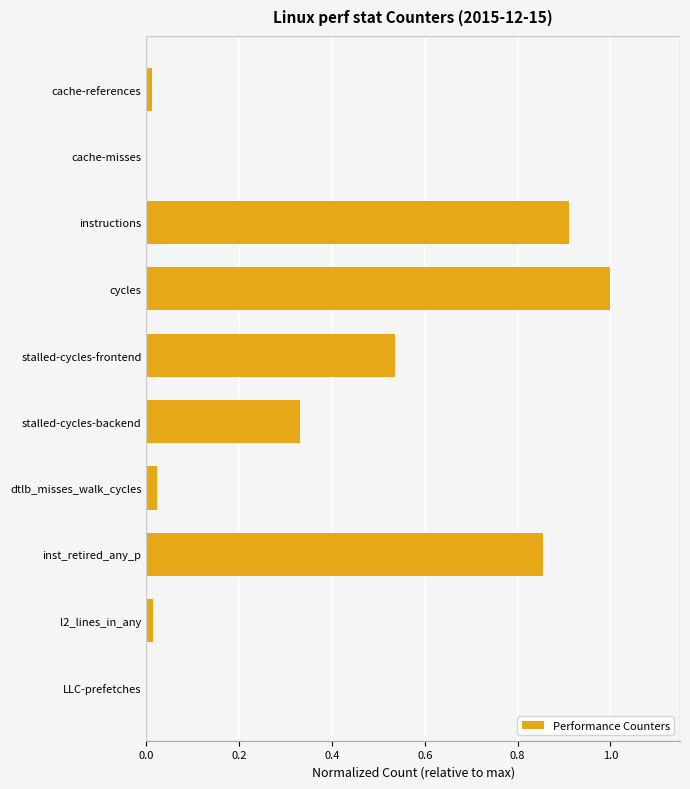

The chart shows a value of 0.1 at stalled-cycles-backend. True or false?

False